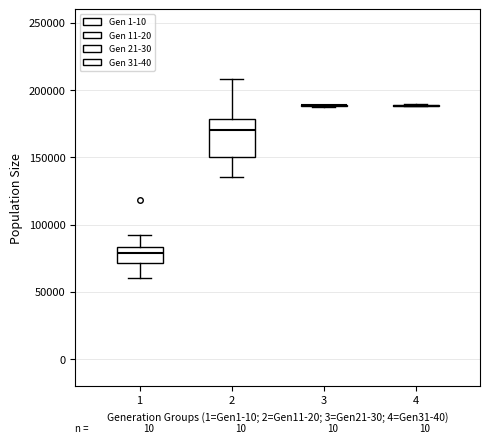

Reading left to right, read every box against the y-axis: the position of its median line, the range the box covers, and the ends of its whiskers. The values are not printed on the chart, so give them approximately, as read against the axis.

1: median 80000, box 70000 to 85000, whiskers 60000 to 90000
2: median 170000, box 150000 to 180000, whiskers 135000 to 210000
3: box collapsed to a line at 190000, whiskers 190000 to 190000
4: box collapsed to a line at 190000, whiskers 190000 to 190000